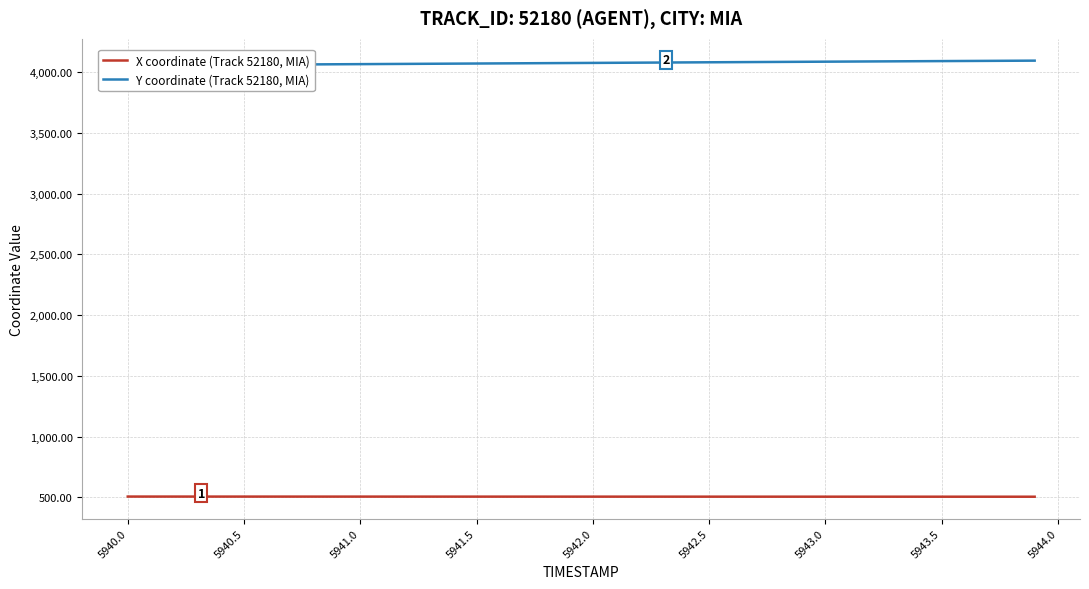

What is the maximum value for Y coordinate (Track 52180, MIA)?

4095.1